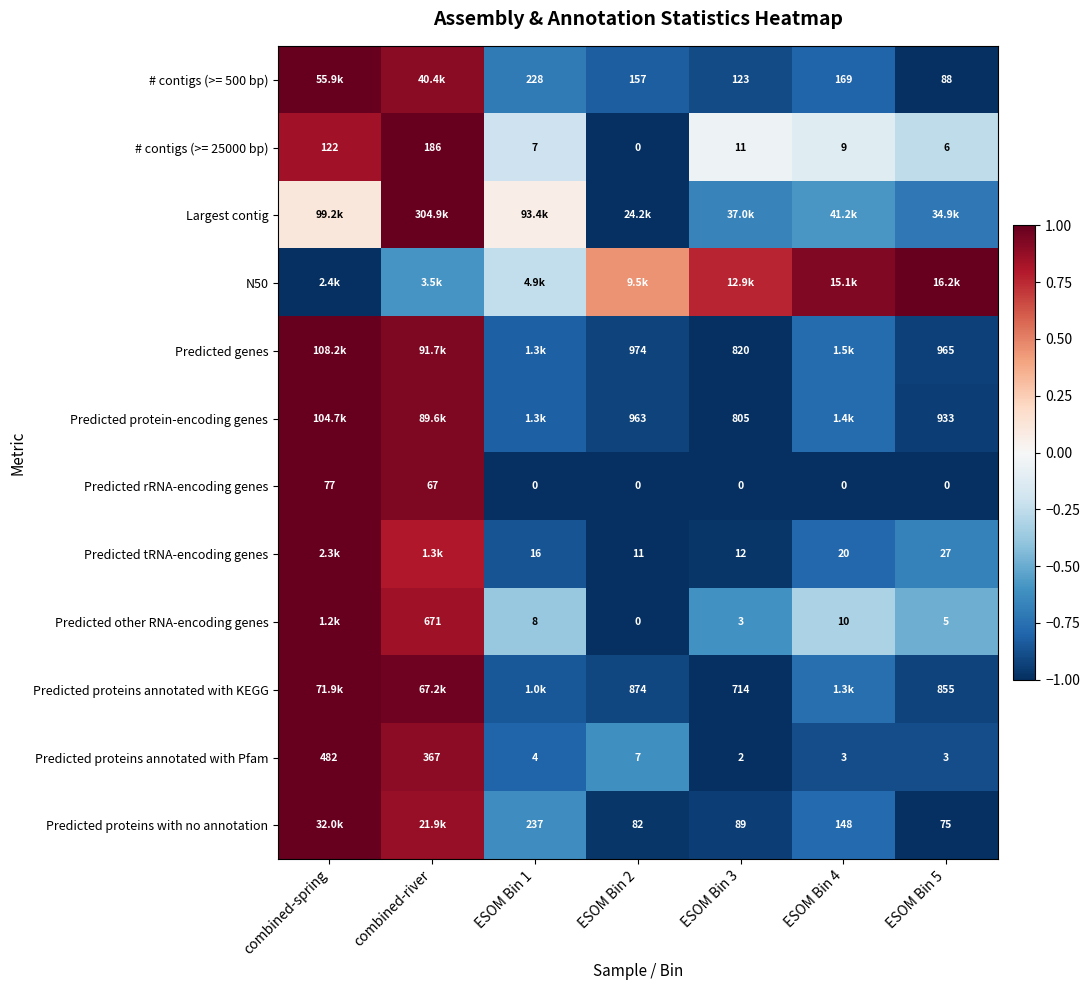

Read the Predicted tRNA-encoding genes value at combined-river.

0.8